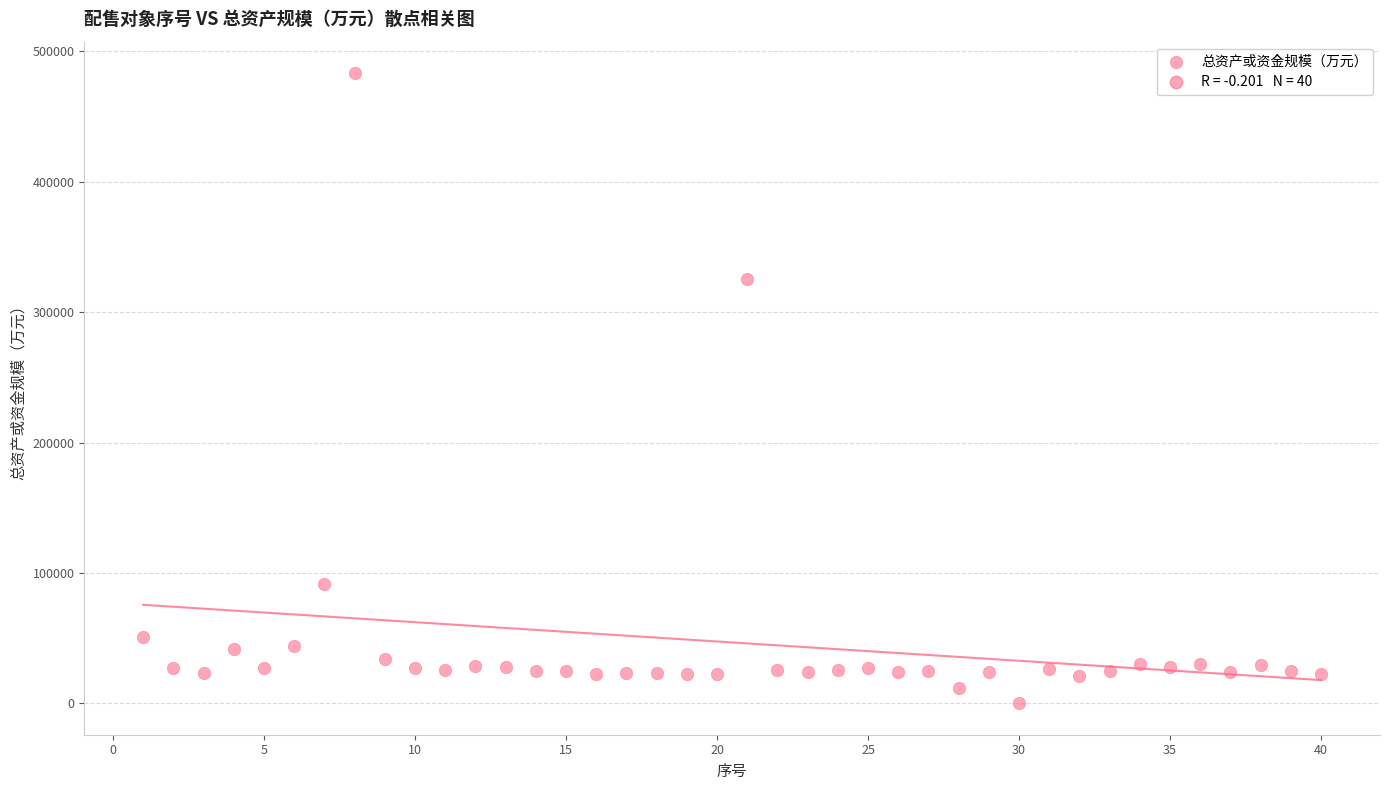

What Y value in the scatter plot is closest to 241702?

325168